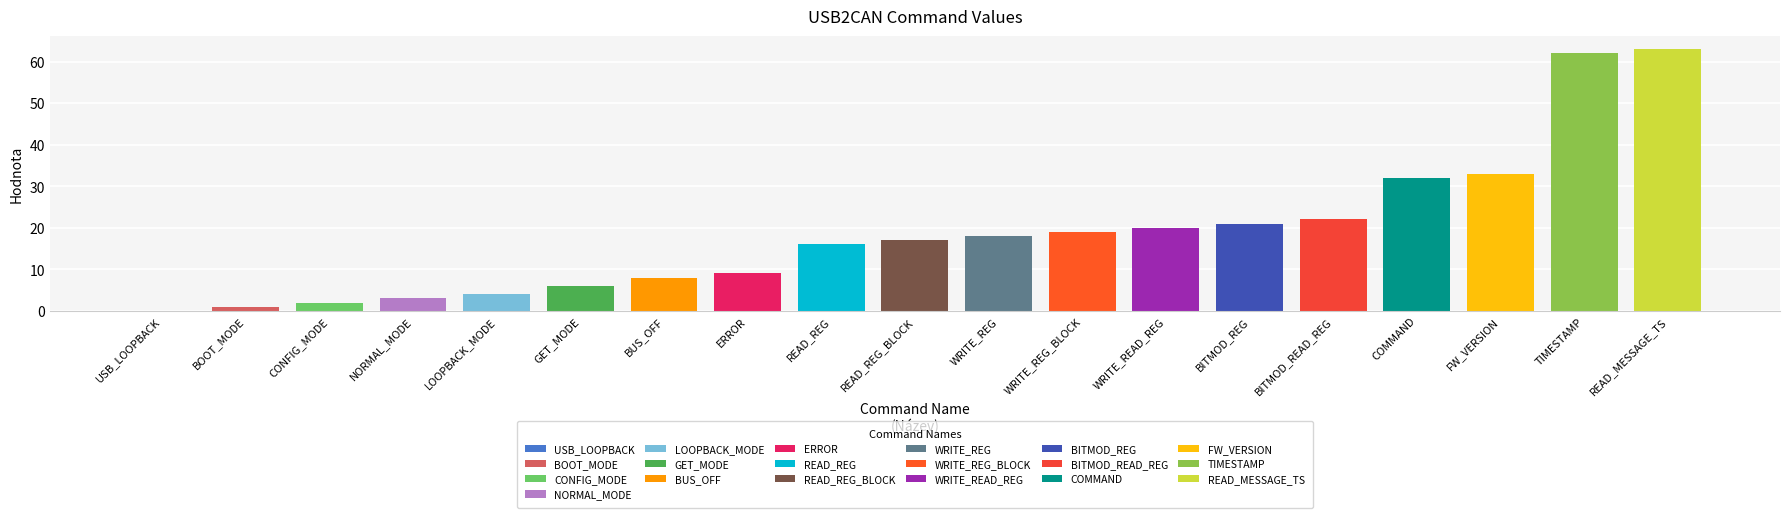

Which label corresponds to the largest value in the chart?

READ_MESSAGE_TS